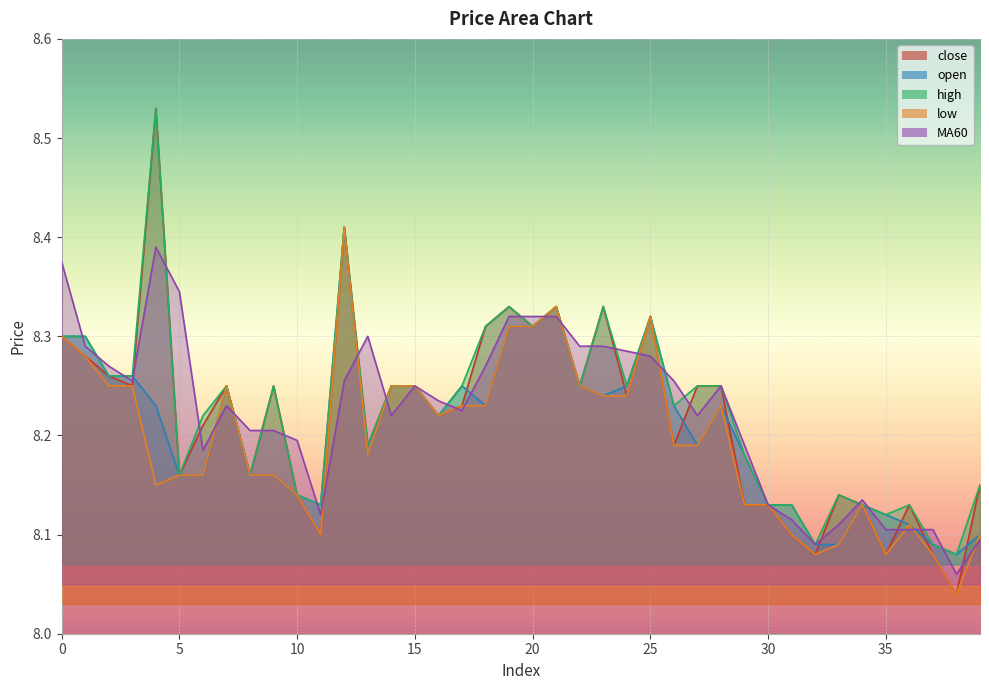

How many distinct data groups are displayed?

5